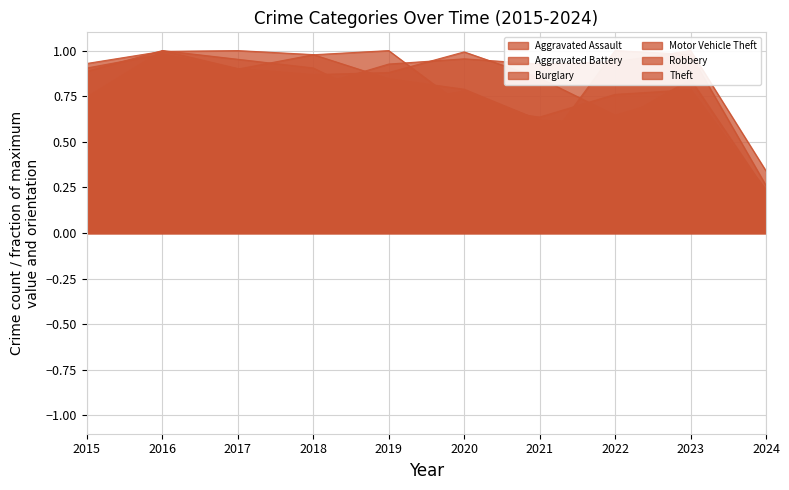

Between which two adjacent categories do Aggravated Assault and Robbery first intersect?

2018 and 2019